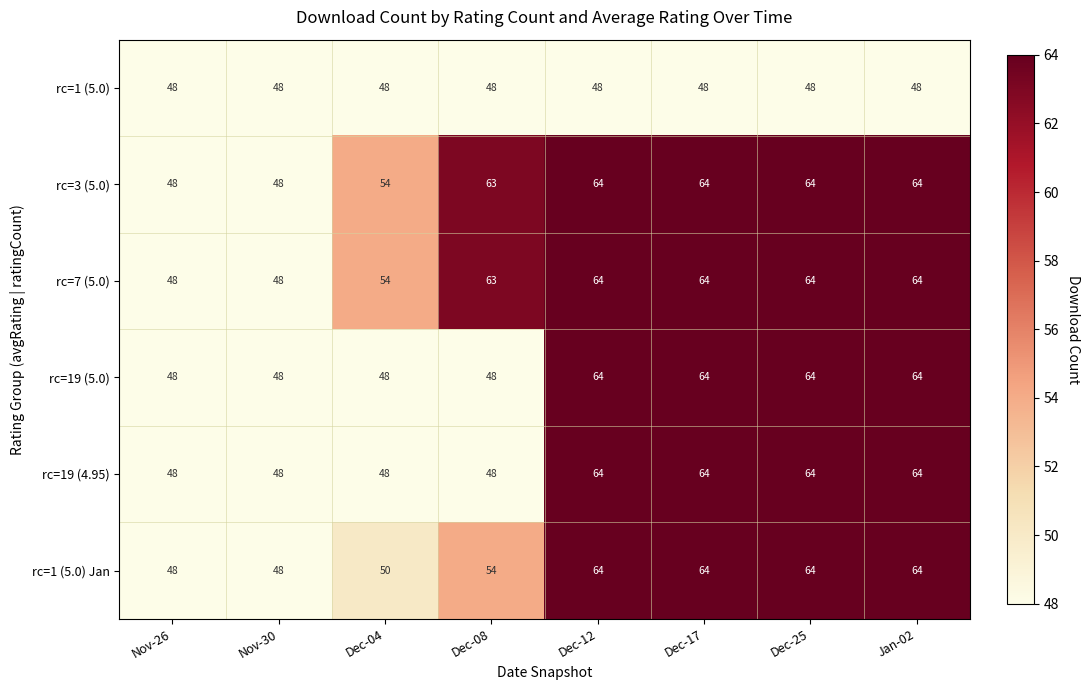

What is the spread (max minus min) of values at Dec-04?

6